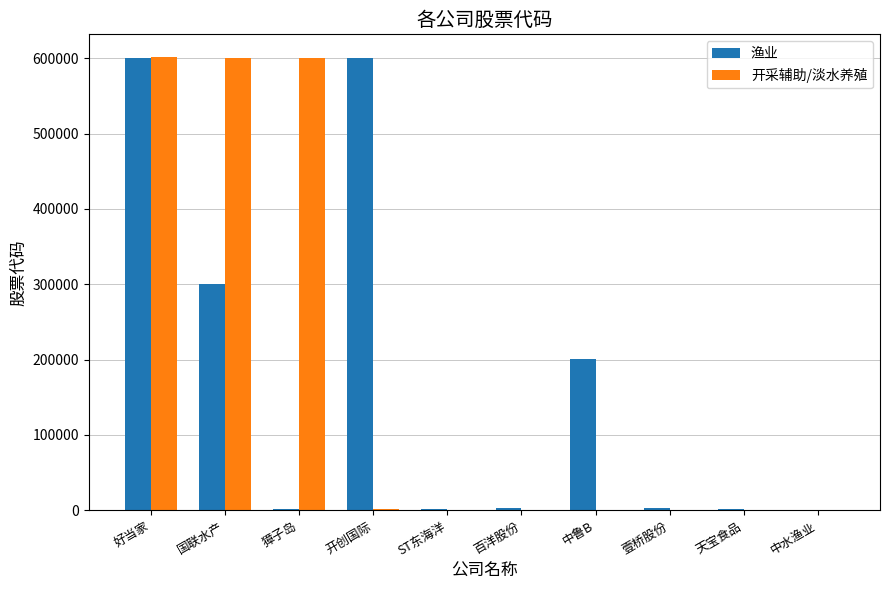

What is the highest value of the 渔业 series?

600467